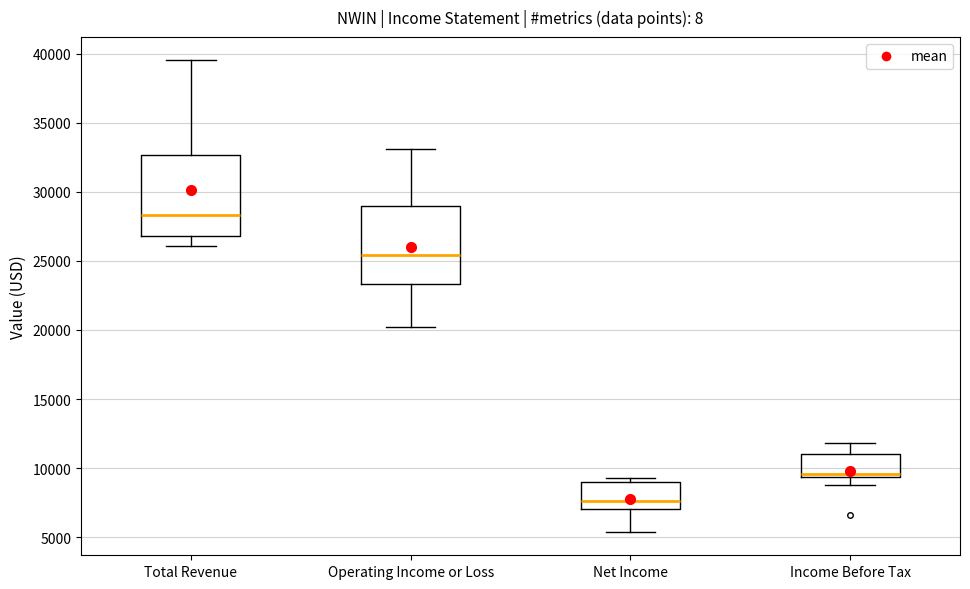

Which box has the highest median line?

Total Revenue